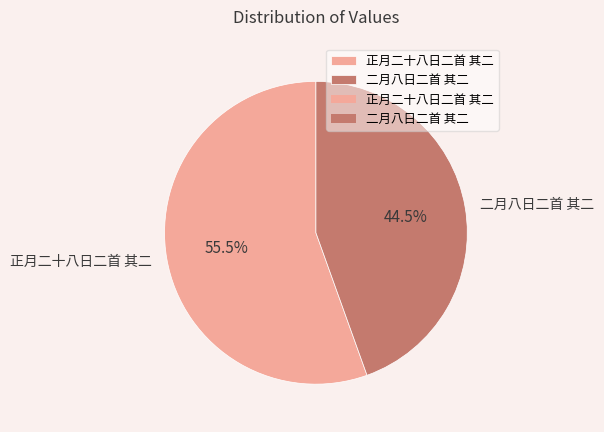

Approximately how many times larger is the value at 二月八日二首 其二 compared to 正月二十八日二首 其二?

0.8